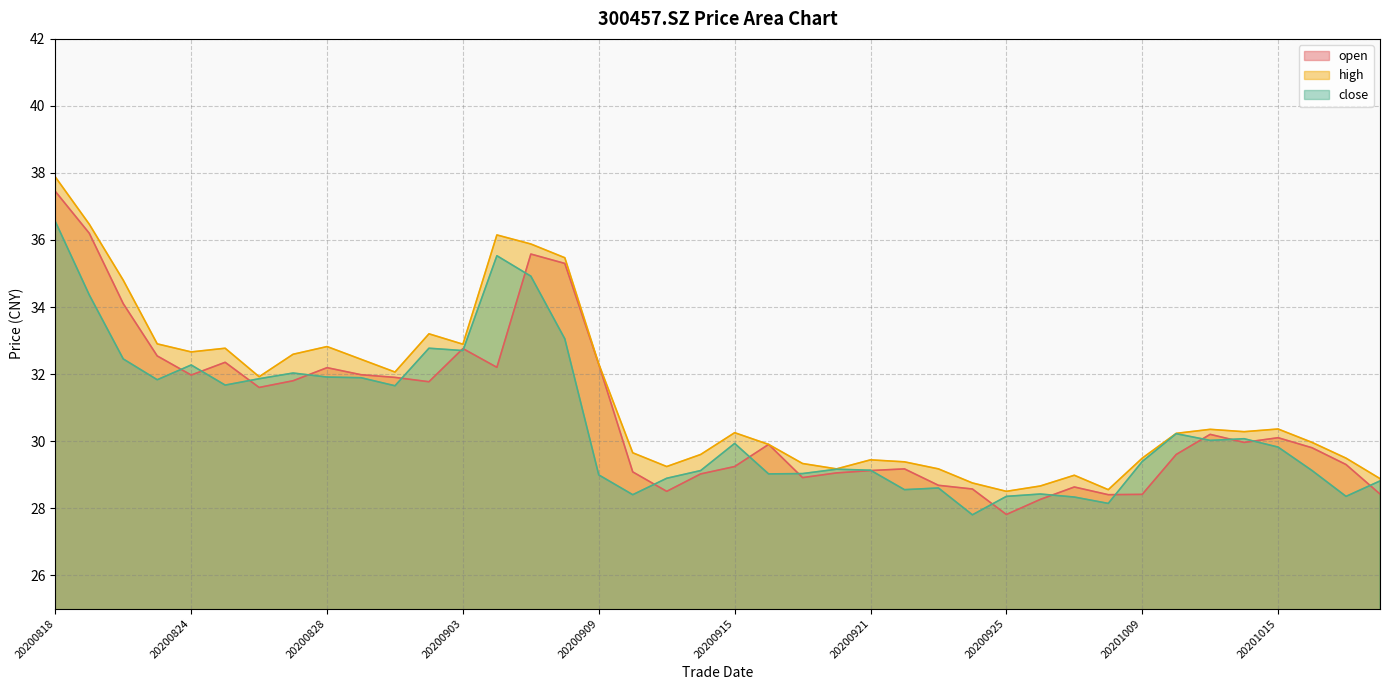

What is the difference between the second highest and minimum values in the high series?

8.0